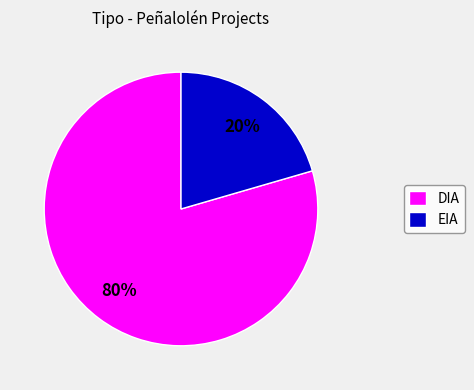

To the nearest percent, what is the combined percentage of DIA and EIA?

100%